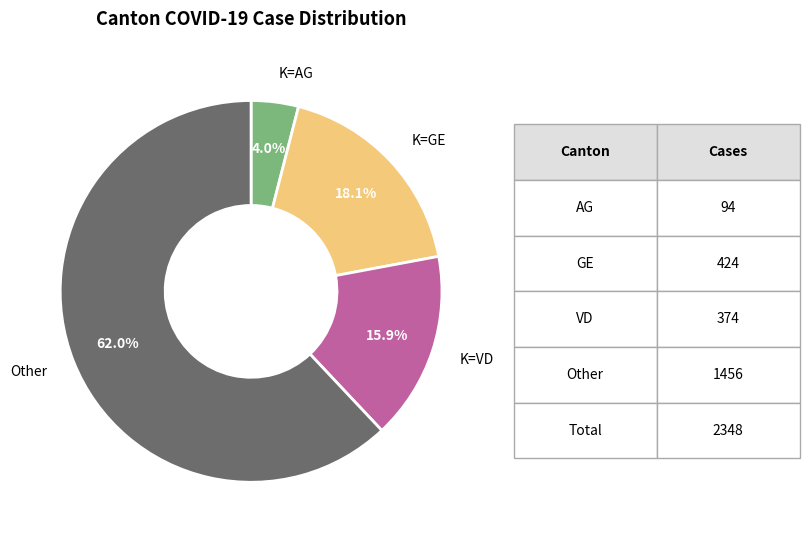

Does any single category account for the majority?

Yes